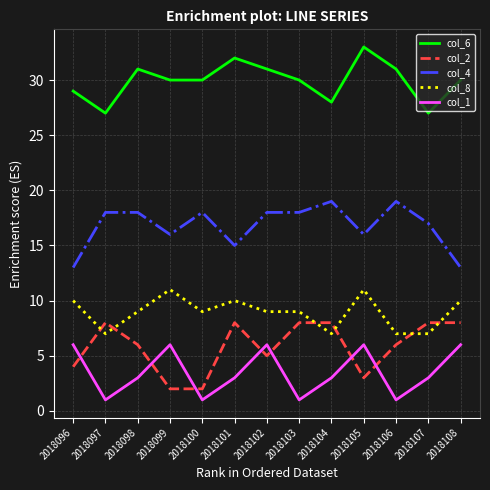

What is the maximum value shown in the chart?

33